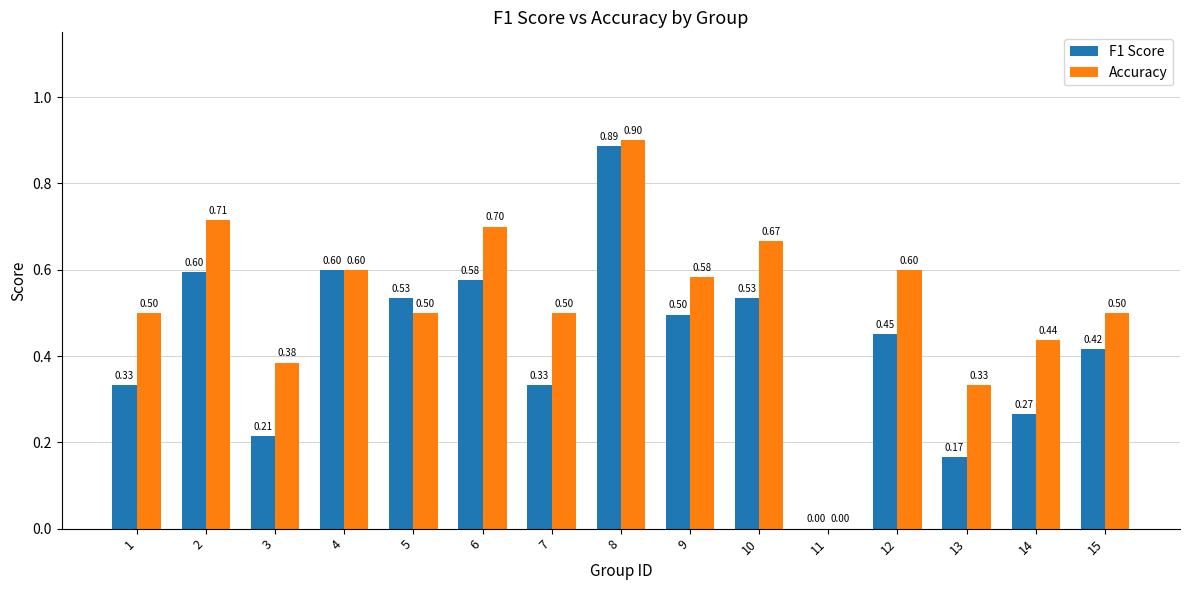

What is the total value across all series at 14?

0.7